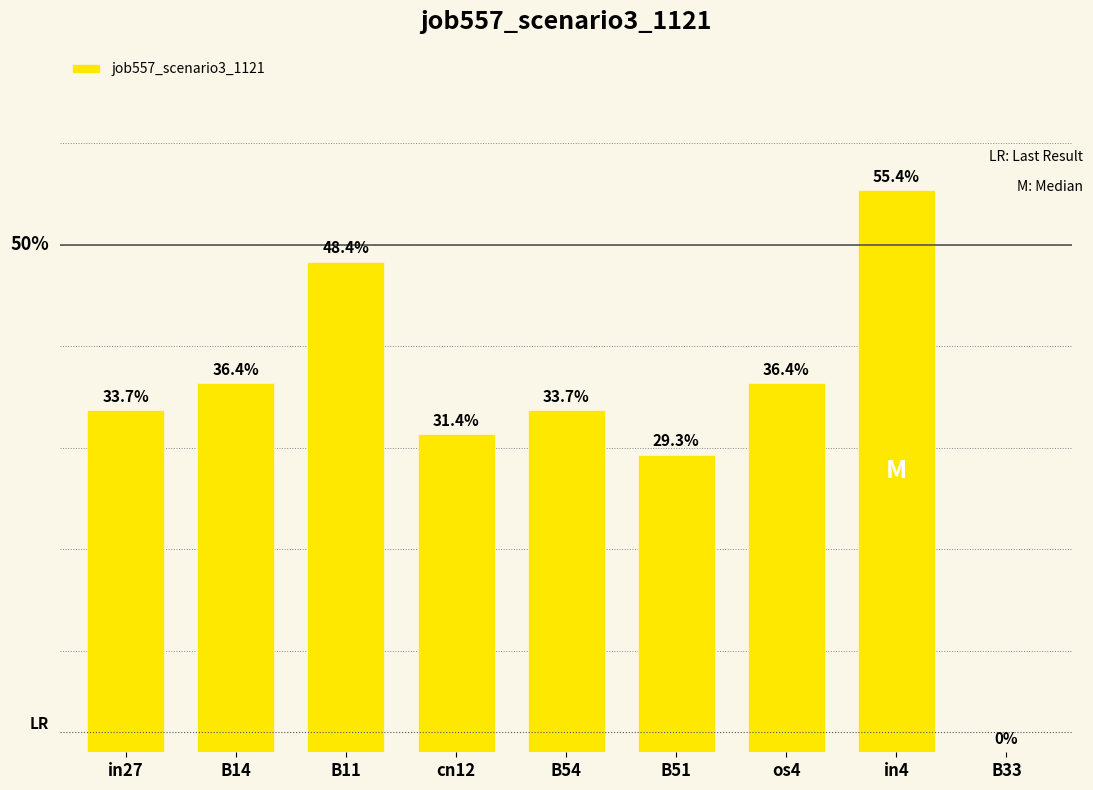

What is the change in value from in4 to B33?

-0.6